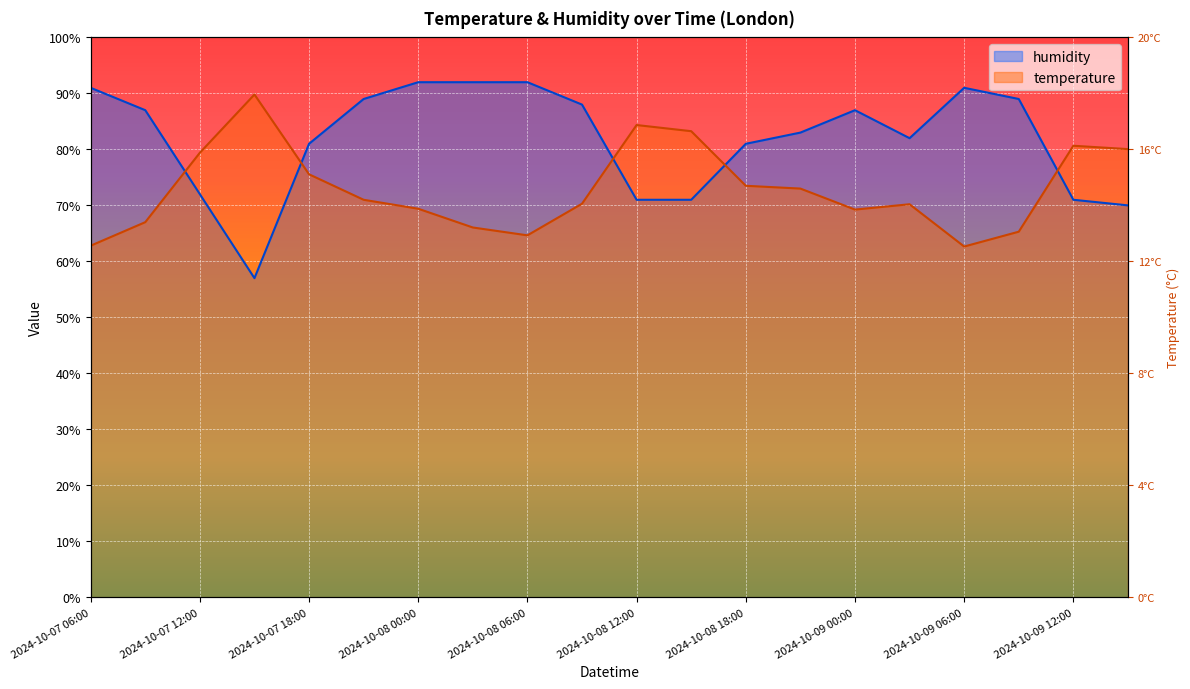

How many interior local peaks does the humidity series have?

2